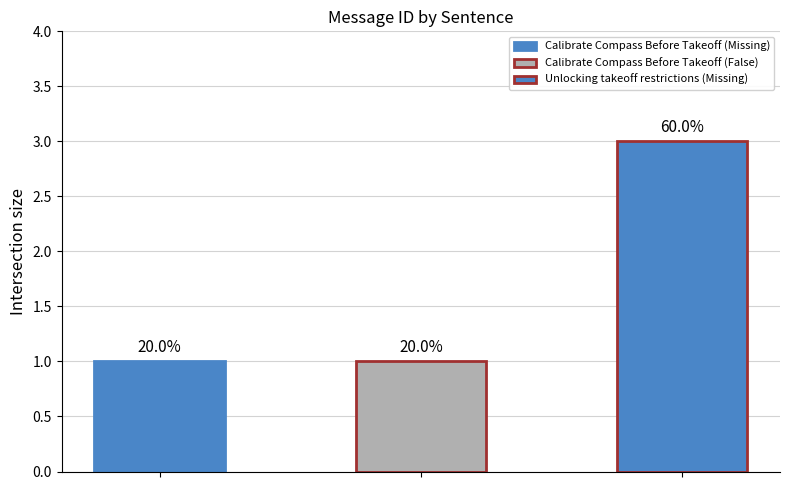

At which category does the chart reach its peak across all series?

Unlocking takeoff restrictions (Missing)